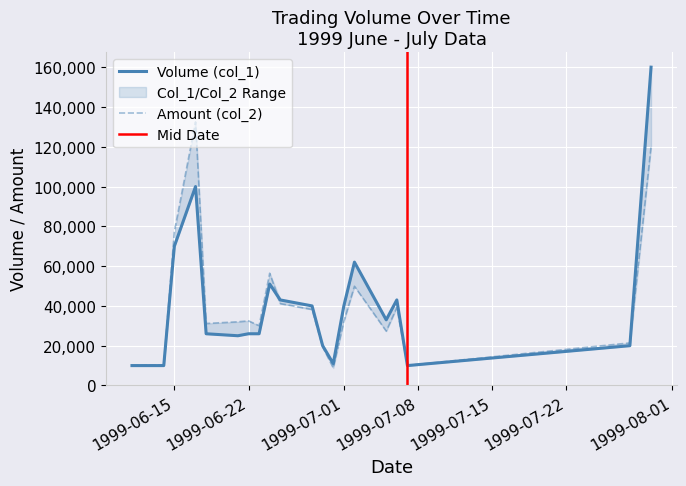

The Amount (col_2) series shows 56430 at 99/06/24. True or false?

True